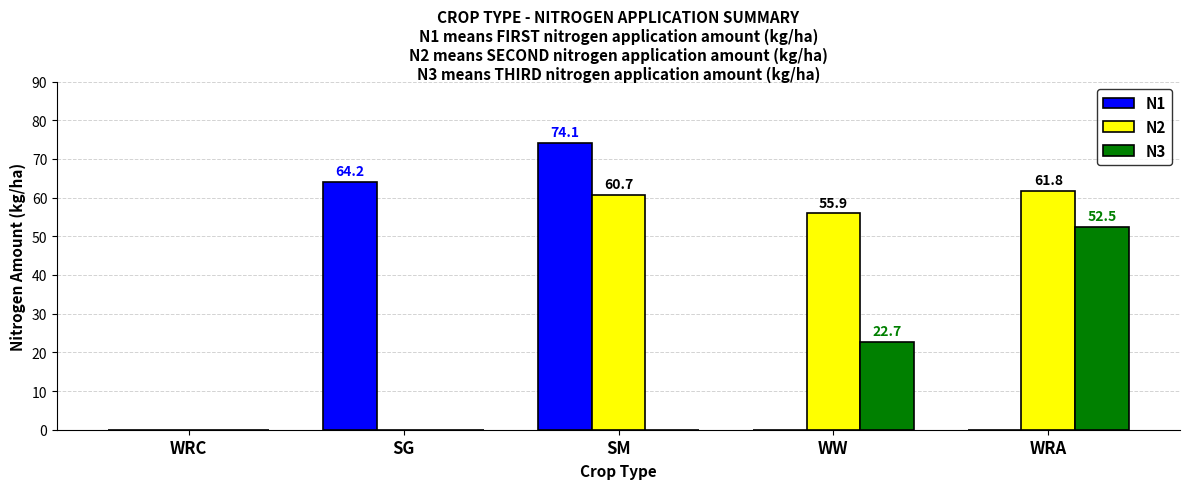

At which category is the sum across all series the highest?

SM